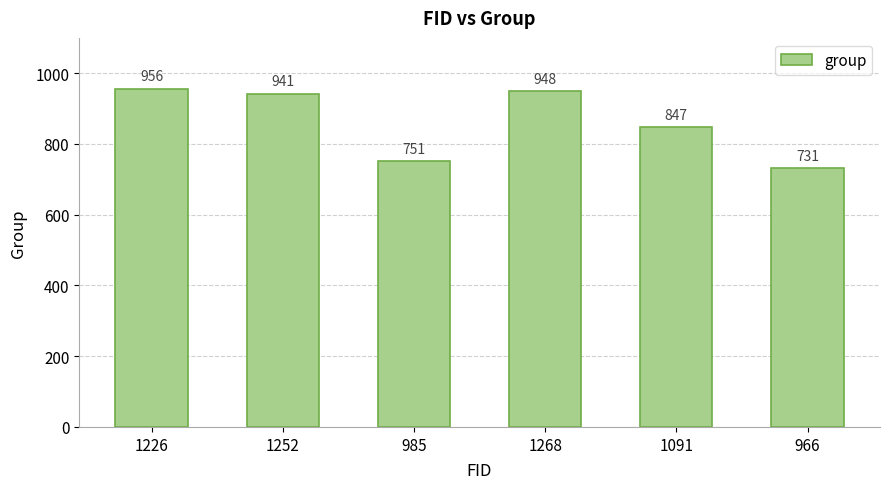

Reading left to right, list all the values displayed in this chart.

956	941	751	948	847	731